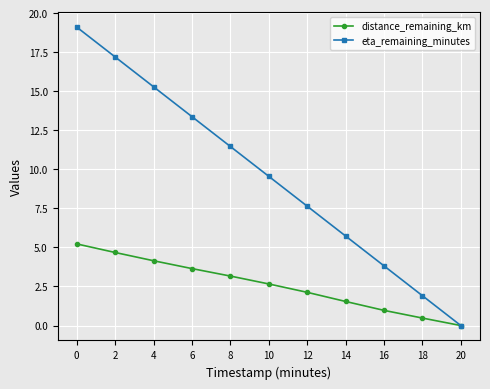

List the series in order of their overall mean, highest first.

eta_remaining_minutes, distance_remaining_km